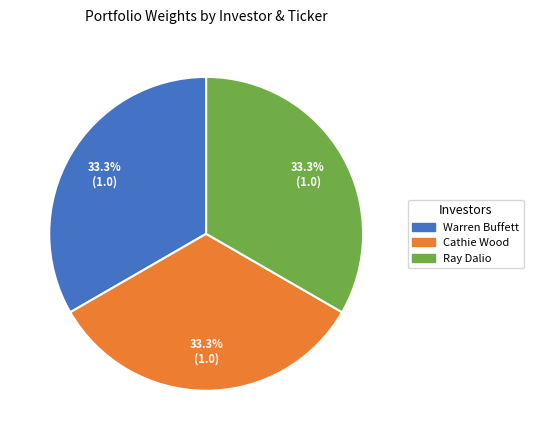

Does any single category account for the majority?

No